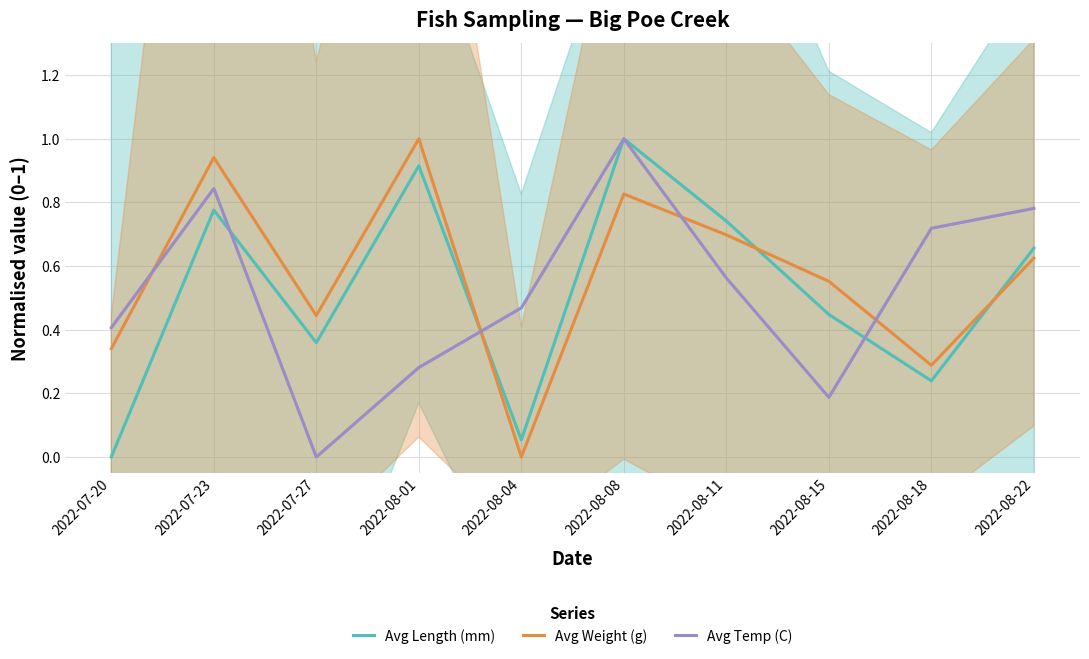

Reading right to left, list all the values displayed in this chart.

Avg Length (mm): 2022-08-22=0.7	2022-08-18=0.2	2022-08-15=0.4	2022-08-11=0.7	2022-08-08=1.0	2022-08-04=0.1	2022-08-01=0.9	2022-07-27=0.4	2022-07-23=0.8	2022-07-20=0.0
Avg Weight (g): 2022-08-22=0.6	2022-08-18=0.3	2022-08-15=0.6	2022-08-11=0.7	2022-08-08=0.8	2022-08-04=0.0	2022-08-01=1.0	2022-07-27=0.4	2022-07-23=0.9	2022-07-20=0.3
Avg Temp (C): 2022-08-22=0.8	2022-08-18=0.7	2022-08-15=0.2	2022-08-11=0.6	2022-08-08=1.0	2022-08-04=0.5	2022-08-01=0.3	2022-07-27=0.0	2022-07-23=0.8	2022-07-20=0.4